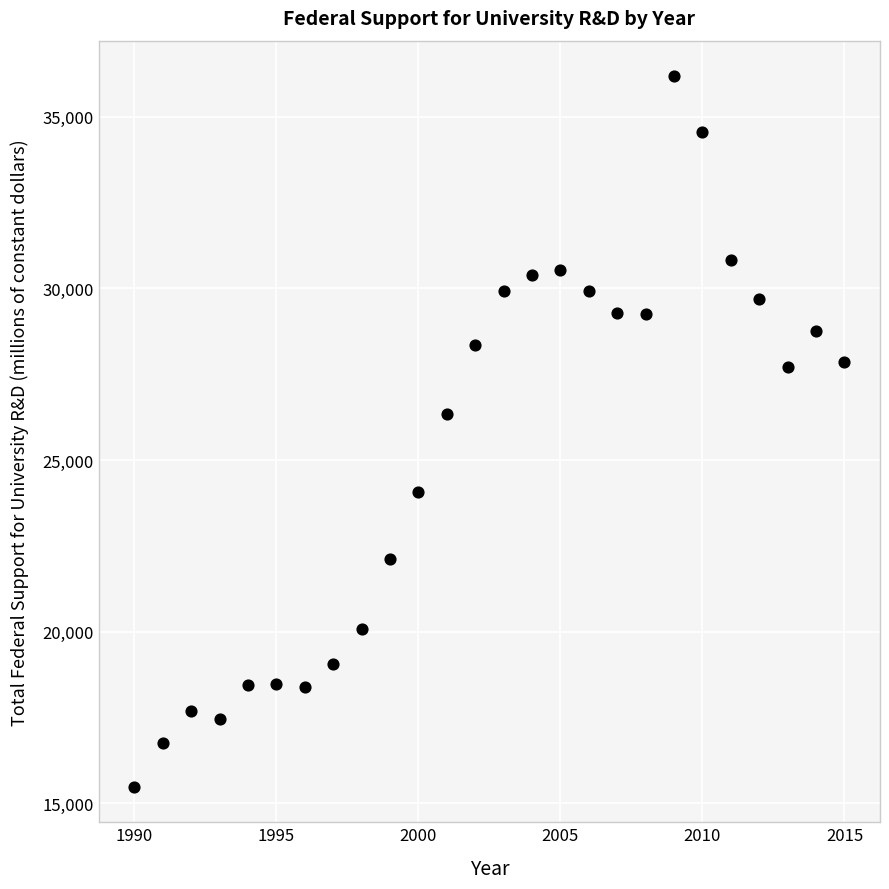

What Y value in the scatter plot is closest to 25831?

26352.2